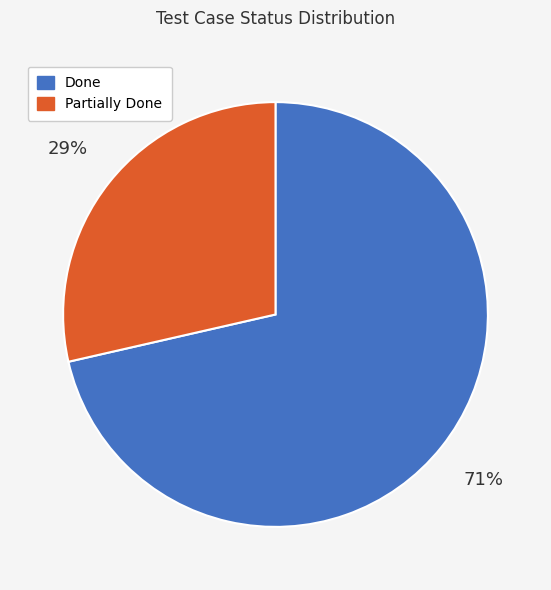

To the nearest percent, what is the average slice percentage?

50%